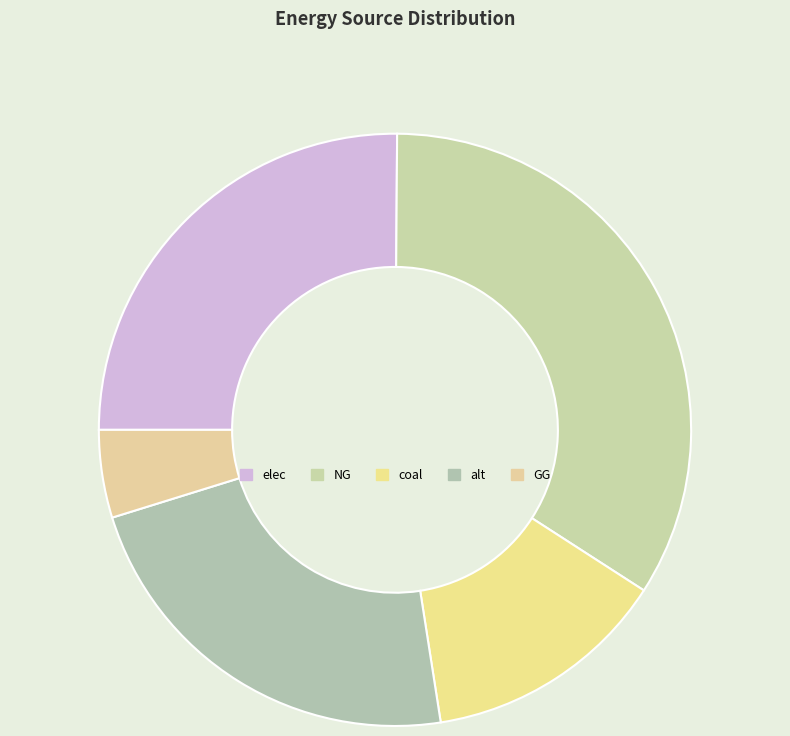

What is the largest slice in the pie chart?

NG